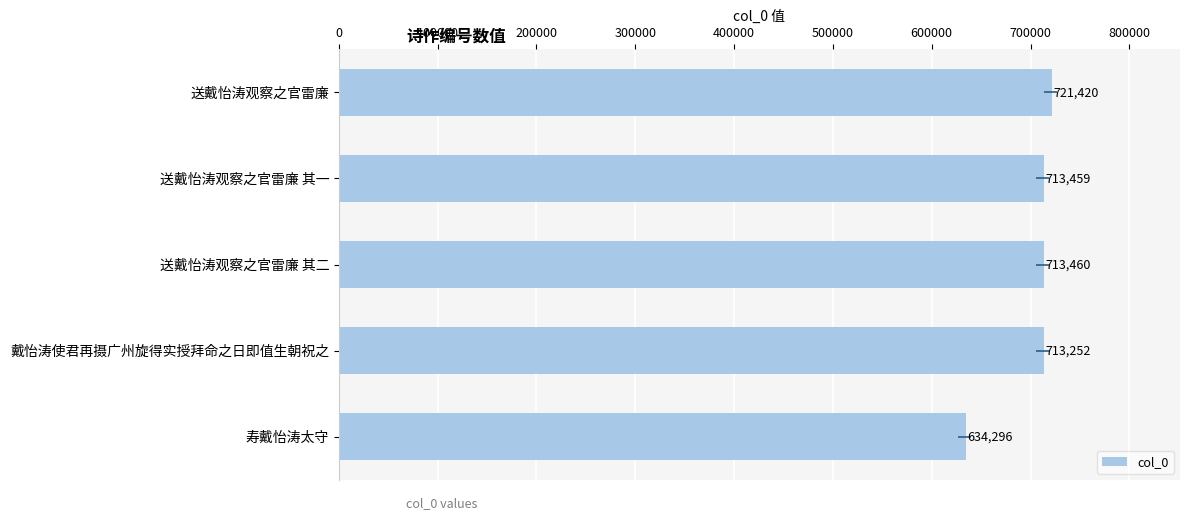

How many bars are there in total?

5